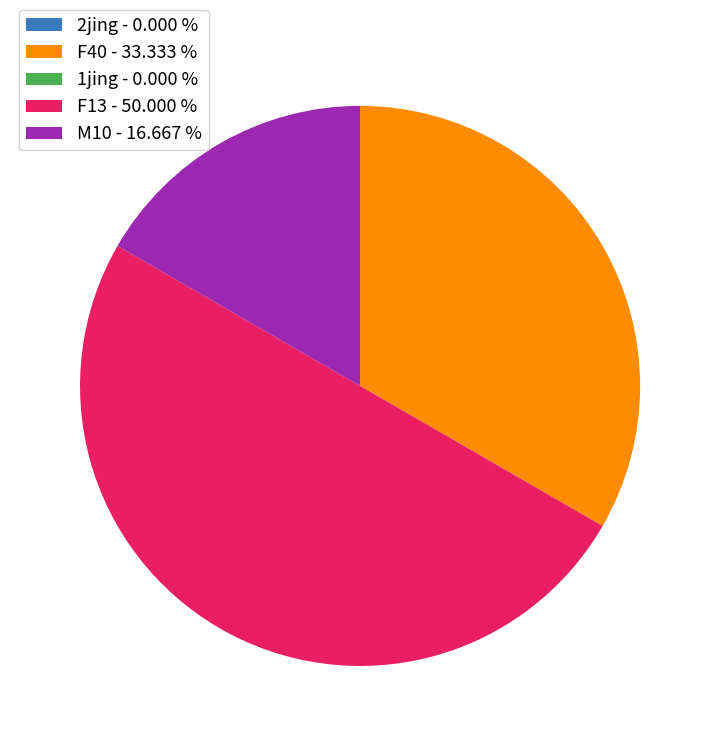

Is the sum of F13 - 50.000 % and M10 - 16.667 % greater than half?

Yes